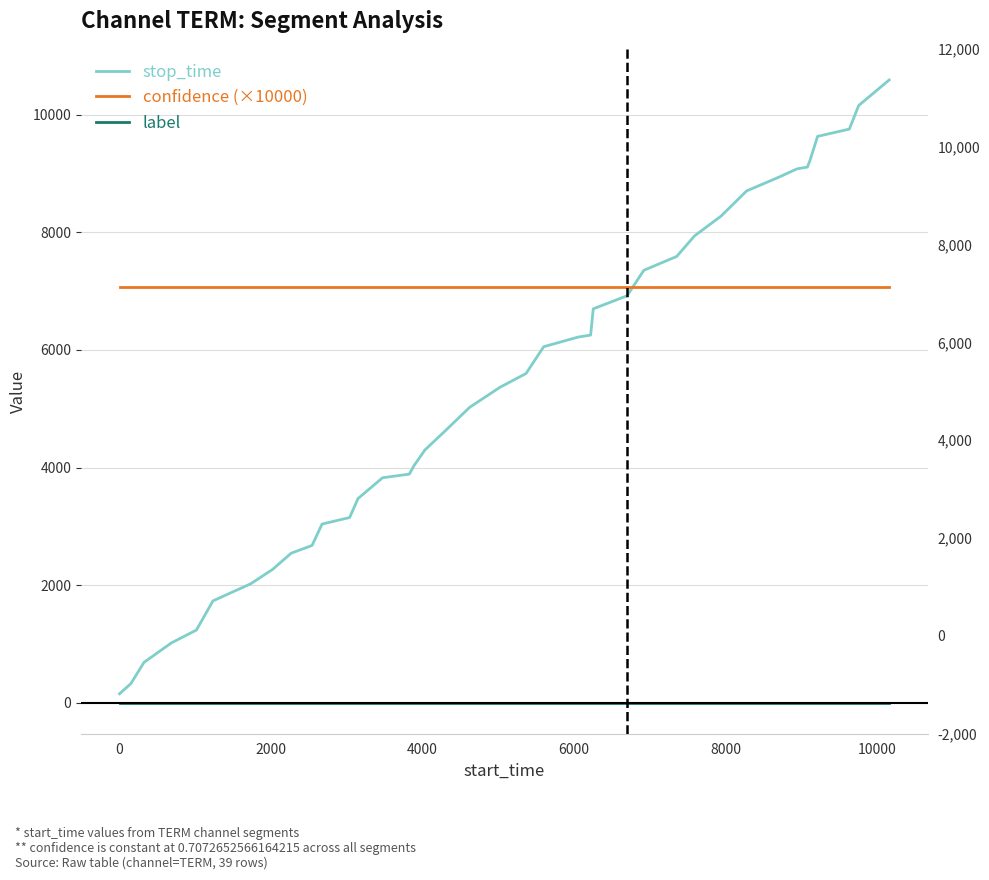

True or false: stop_time has more than 2 points higher than both neighbors.

False